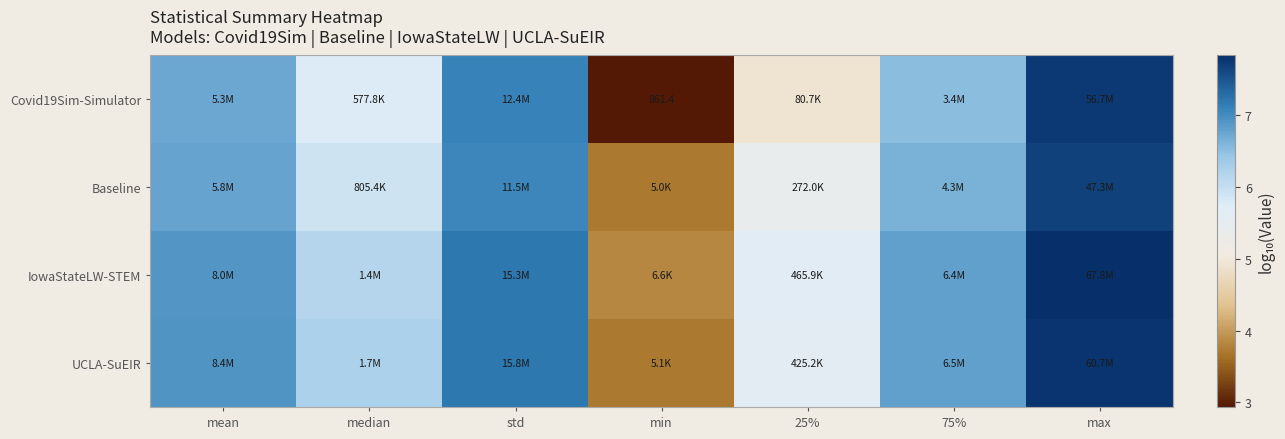

What is the spread (max minus min) of values at median?

0.5